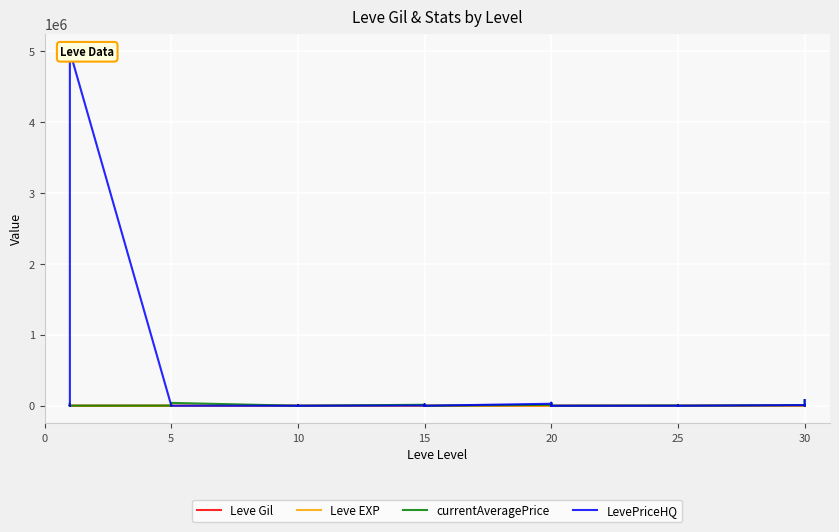

Reading left to right, transcribe all the data shown in this chart.

Leve Gil: 160.0	114.0	115.0	690.0	690.0	330.0	220.0	110.0	220.0	220.0	168.0	168.0	990.0	430.0	990.0	990.0	990.0	90.0	170.0	910.0	170.0	40.0	910.0	40.0	600.0	960.0	600.0	600.0	960.0	600.0	390.0	820.0	830.0	200.0	200.0	830.0	730.0	220.0	640.0	220.0
Leve EXP: 1.0	630.0	630.0	1.0	1.0	1.0	5.0	4.0	5.0	5.0	5.0	5.0	9.0	8.0	9.0	9.0	9.0	13.0	7.0	18.0	7.0	13.0	18.0	13.0	21.0	12.0	21.0	21.0	12.0	21.0	36.0	30.0	21.0	47.0	47.0	21.0	67.0	52.0	40.0	52.0
currentAveragePrice: 27128.0	2459.8	0.0	1750.0	27119.0	1602.0	2507.0	0.0	2417.0	200.0	450.0	40356.0	0.0	0.0	1500.0	979.0	3450.0	0.0	14149.0	19233.3	800.0	2000.0	300.0	727.0	13485.2	41542.0	31542.0	383.1	3110.0	0.0	4000.0	0.0	0.0	11500.0	845.7	664.3	9000.0	0.0	18543.0	79800.0
LevePriceHQ: 0.0	3835.5	0.0	800.8	0.0	5000025.0	5000.0	0.0	0.0	0.0	0.0	0.0	0.0	0.0	1750.0	979.0	3450.0	0.0	3453.0	19233.3	0.0	2000.0	0.0	0.0	28000.0	41542.0	31542.0	0.0	3612.0	0.0	0.0	0.0	0.0	11500.0	0.0	0.0	9000.0	0.0	18543.0	79800.0